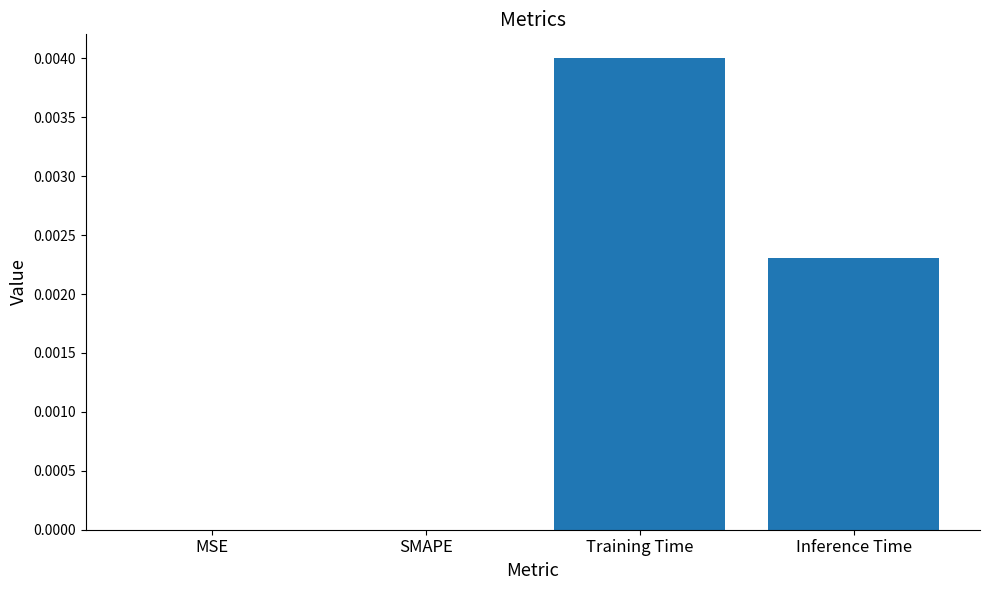

The value at MSE is 0.0. True or false?

True